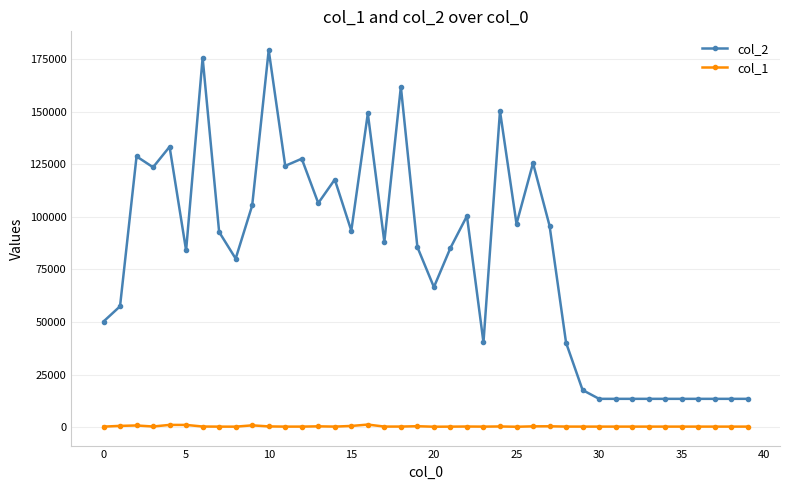

Count the number of categories in the chart.

40